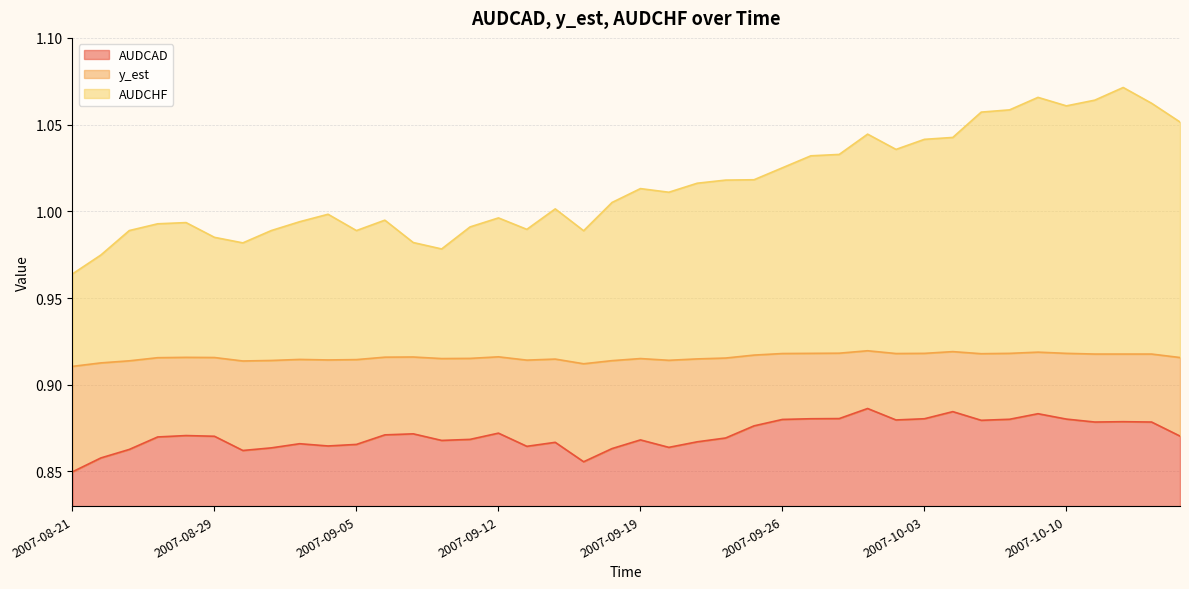

True or false: y_est and AUDCHF cross at least once.

False